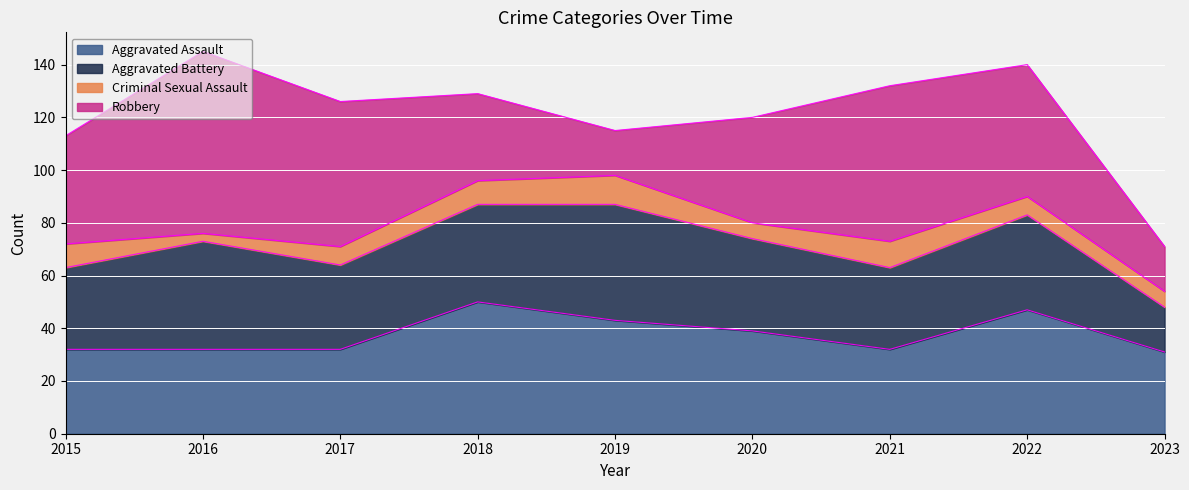

Reading right to left, what are all the values shown in this chart?

Aggravated Assault: 31	47	32	39	43	50	32	32	32
Aggravated Battery: 17	36	31	35	44	37	32	41	31
Criminal Sexual Assault: 6	7	10	6	11	9	7	3	9
Robbery: 17	50	59	40	17	33	55	69	41